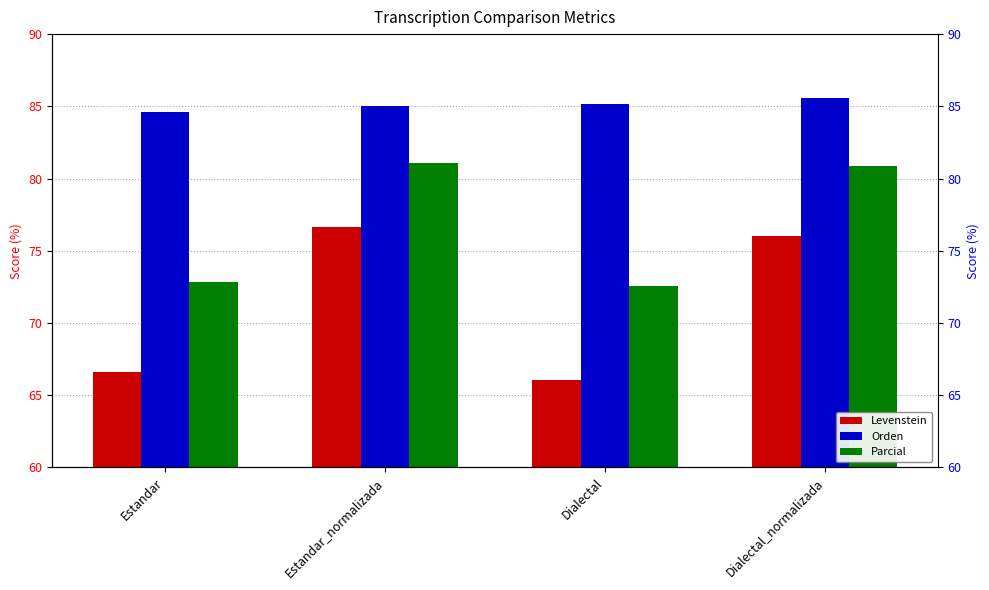

Are the bars grouped side by side (vs. stacked)?

Yes